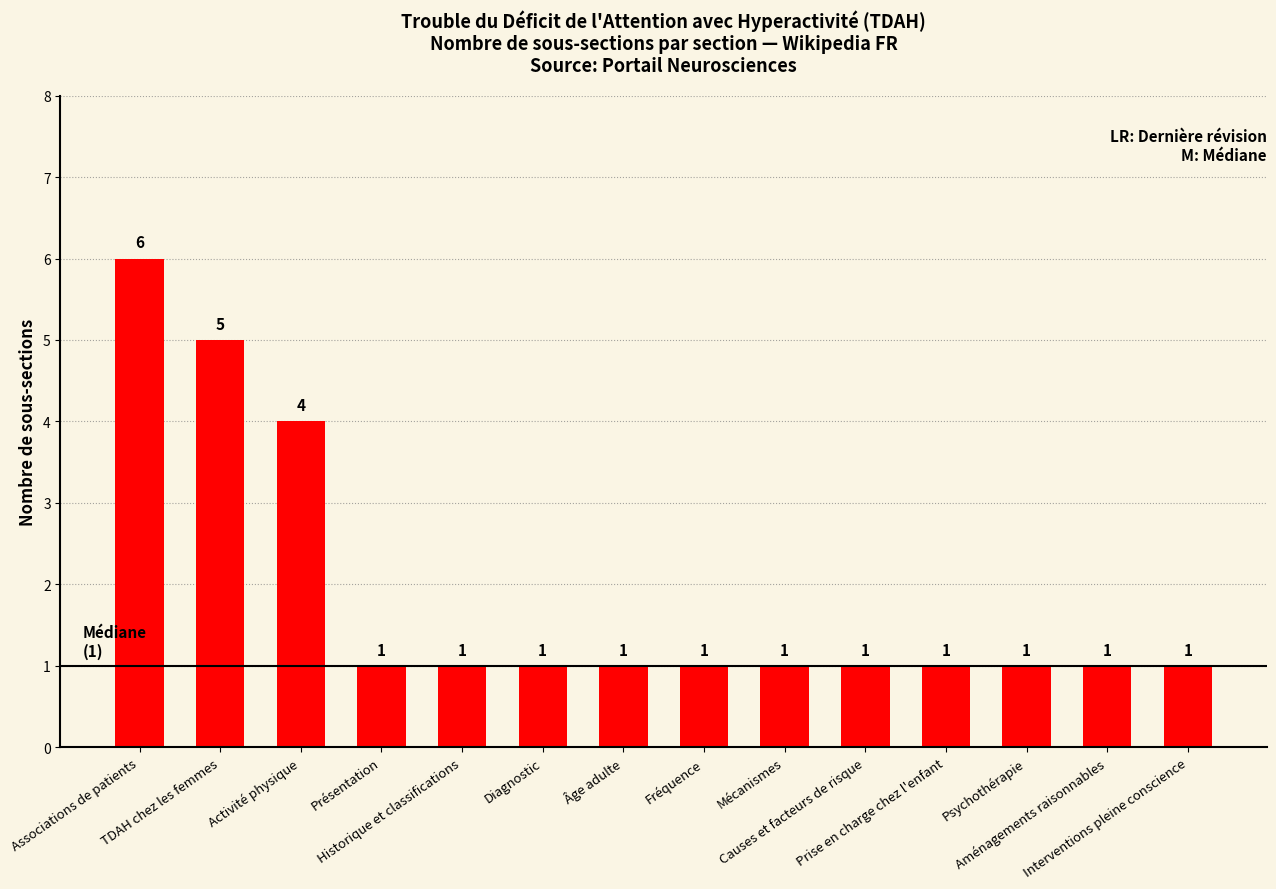

Are the bars grouped side by side (vs. stacked)?

No